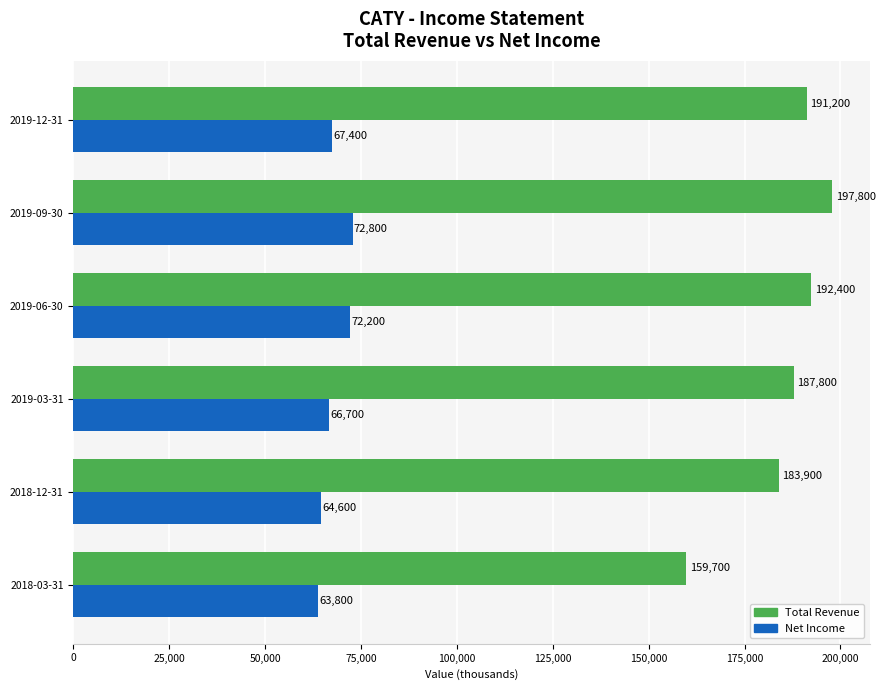

The Net Income series shows 72800 at 2019-09-30. True or false?

True